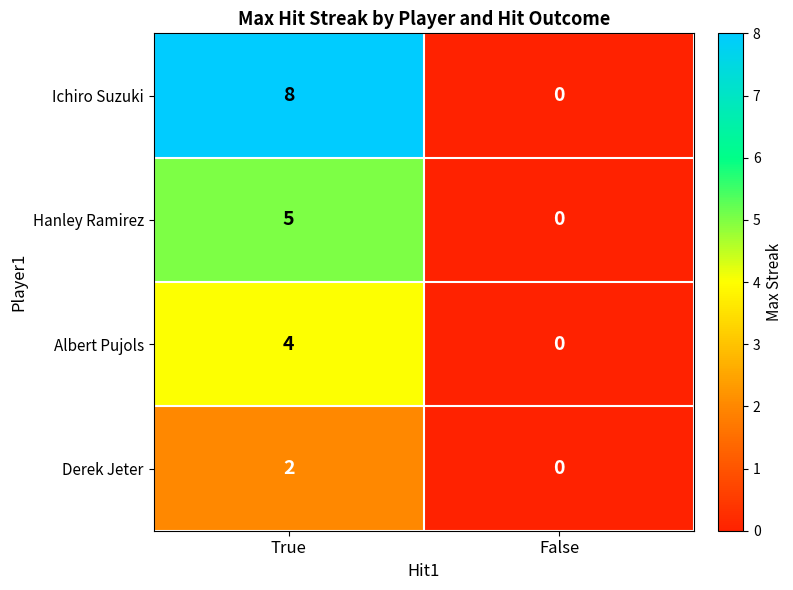

Which series has the largest total across all categories?

Ichiro Suzuki